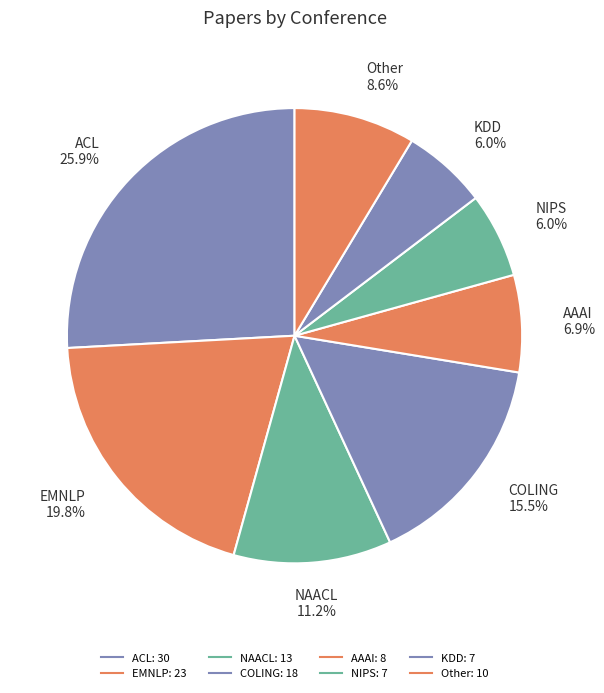

What is the largest slice in the pie chart?

ACL